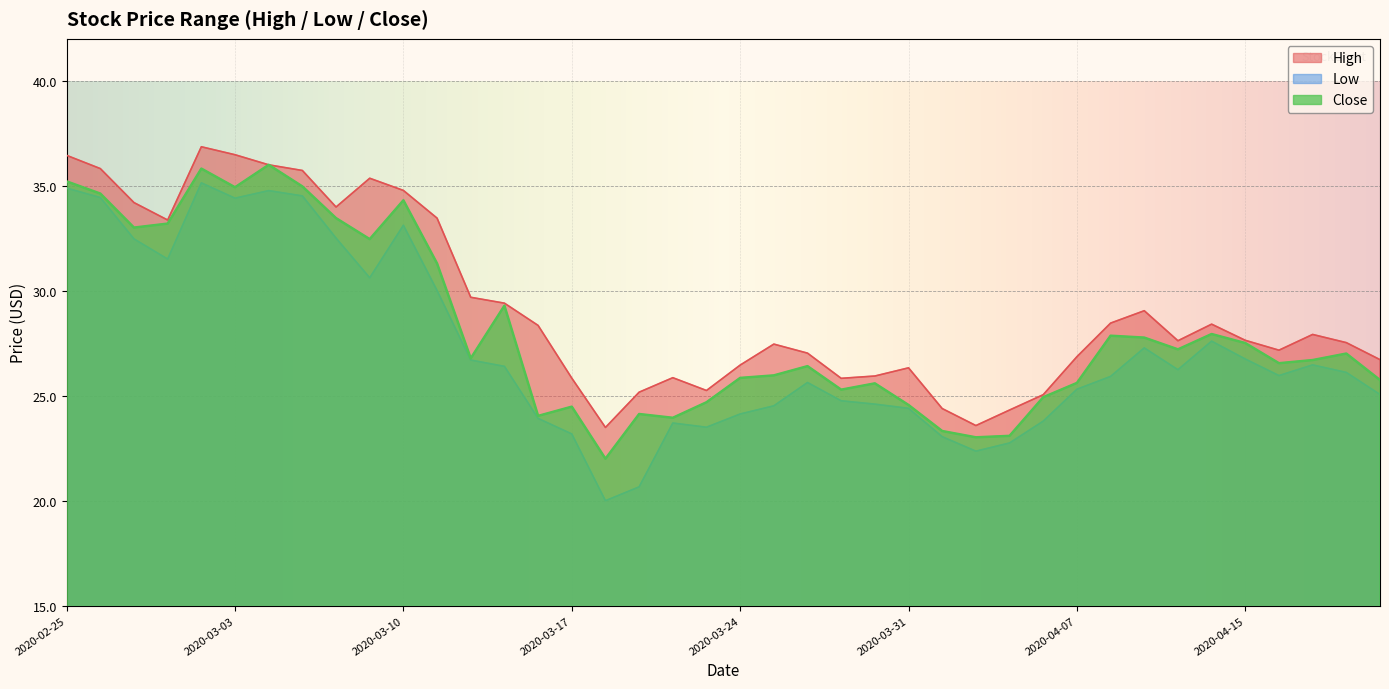

How many lines are shown in the chart?

3